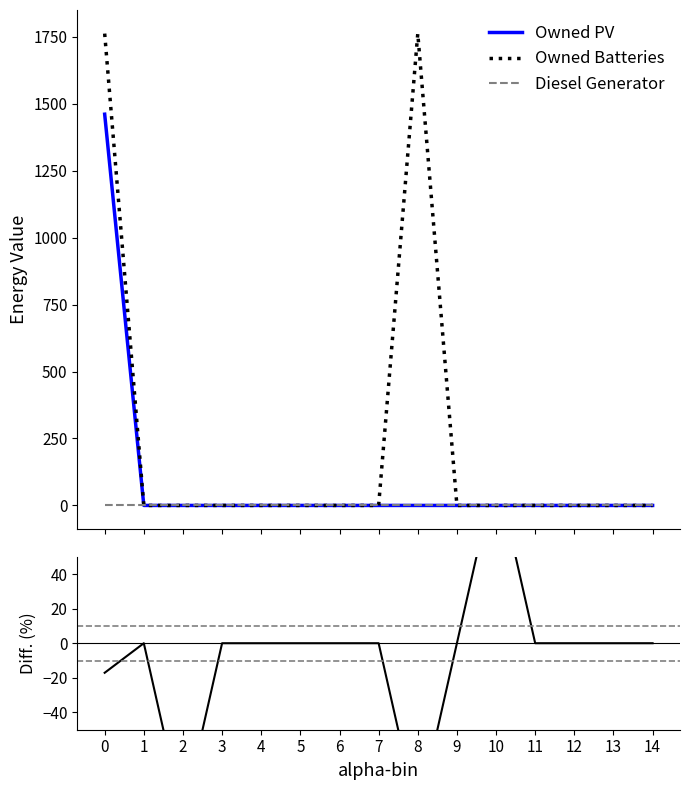

True or false: Owned PV and Diff (PV - Batteries) cross at least once.

False